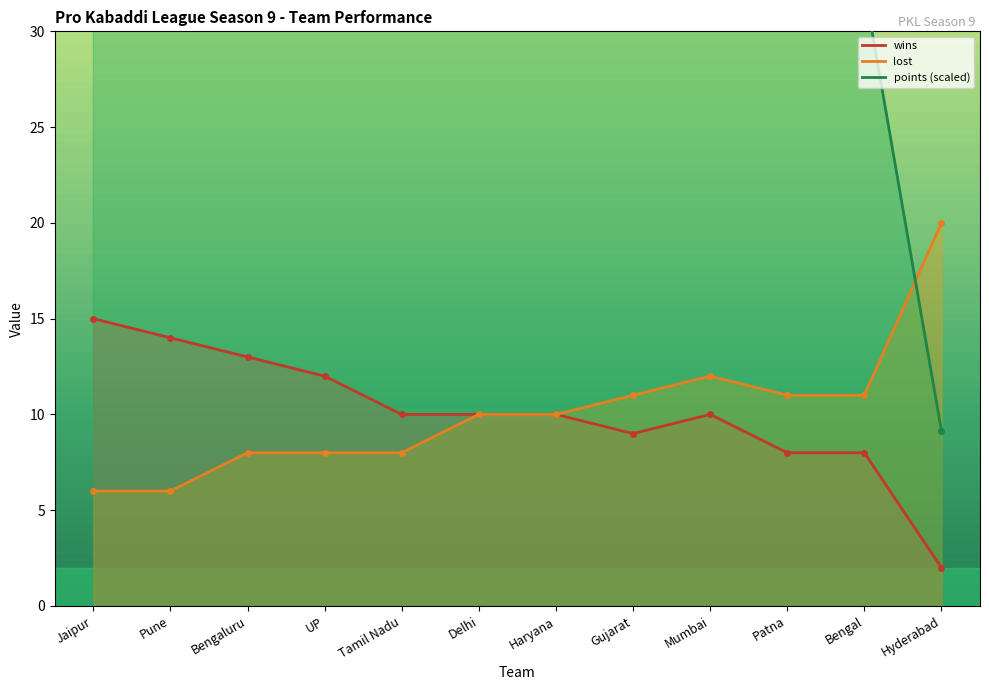

Reading left to right, list all the values displayed in this chart.

wins: 15.0	14.0	13.0	12.0	10.0	10.0	10.0	9.0	10.0	8.0	8.0	2.0
lost: 6.0	6.0	8.0	8.0	8.0	10.0	10.0	11.0	12.0	11.0	11.0	20.0
points: 50.0	48.8	45.1	43.3	40.2	38.4	37.2	36.0	34.1	32.9	32.3	9.1